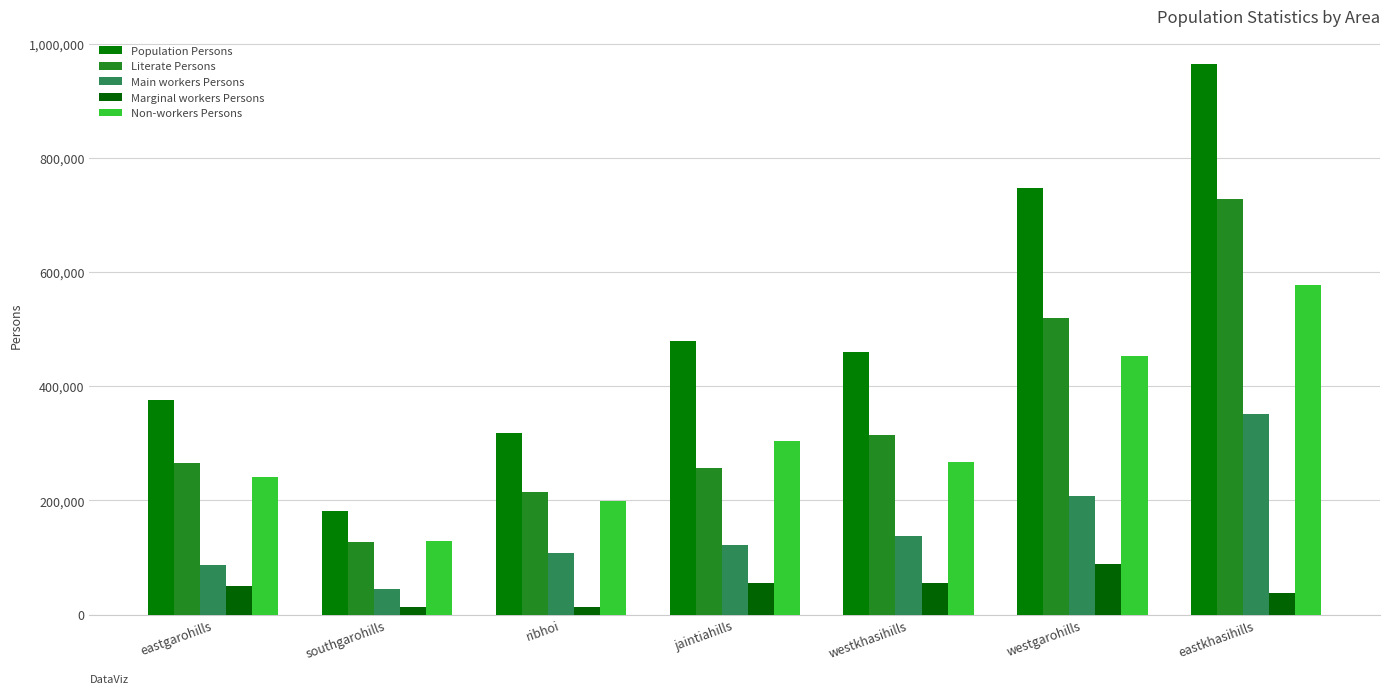

Which series has the largest total across all categories?

Population Persons